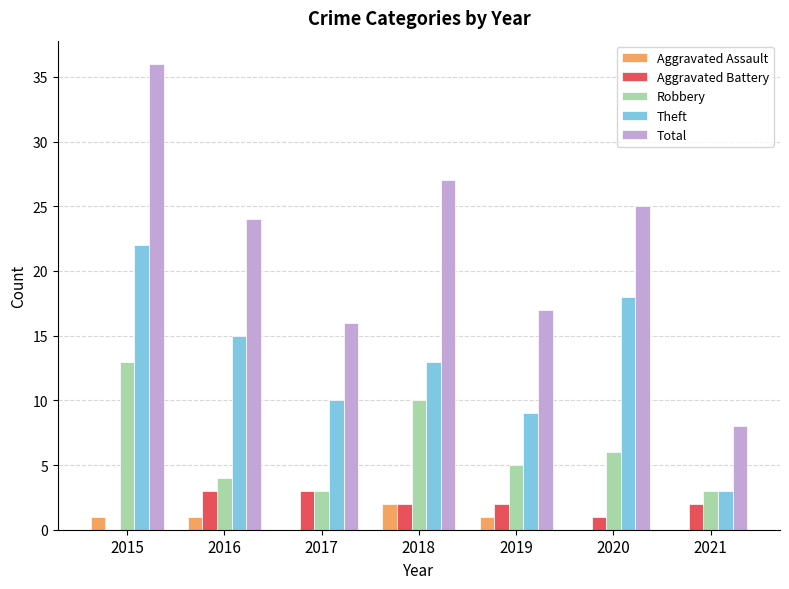

What are all the series names shown in the legend?

Aggravated Assault, Aggravated Battery, Robbery, Theft, Total